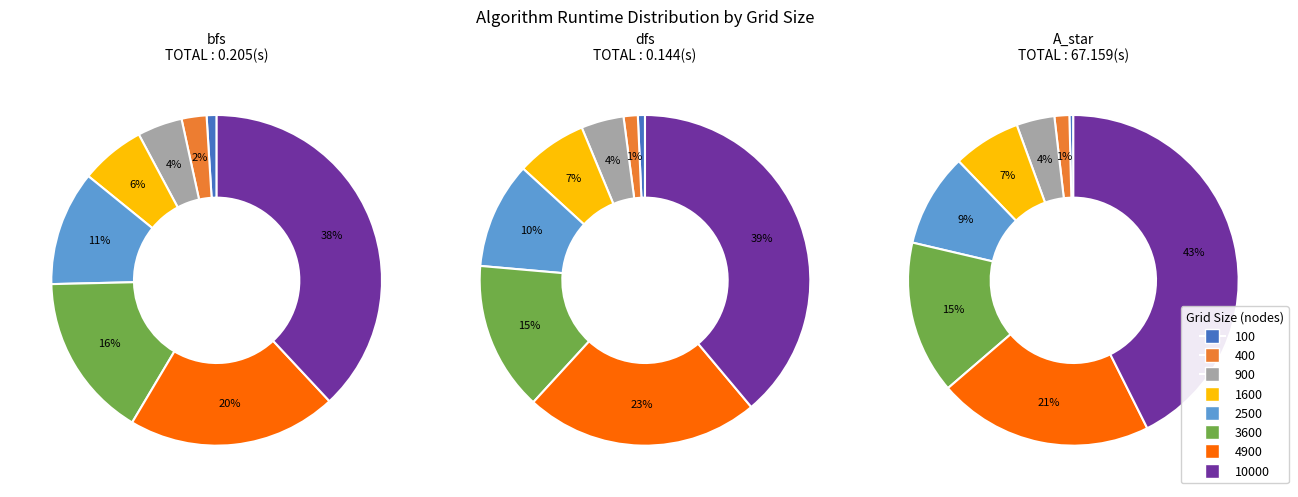

What portion of the pie excludes 2500?

88.8%